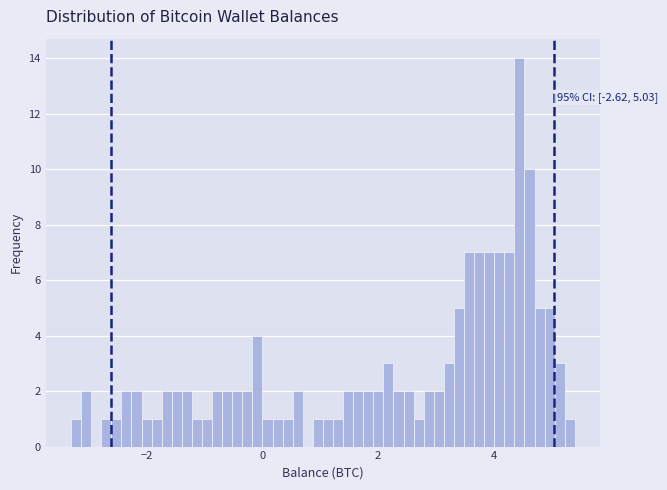

Around what value on the x-axis is the tallest bar? Give the approximate position of its centre, as read against the axis.

4.4